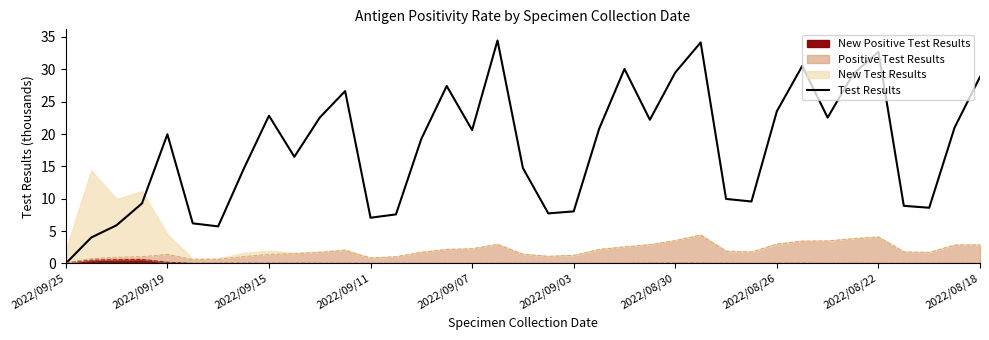

Reading right to left, extract all data points from this chart.

28.8	21.0	8.6	8.9	32.7	29.3	22.5	30.5	23.5	9.6	10.0	34.2	29.5	22.2	30.1	20.8	8.0	7.7	14.7	34.5	20.6	27.4	19.2	7.6	7.1	26.6	22.5	16.5	22.8	14.6	5.7	6.2	20.0	9.3	5.9	4.0	0.0